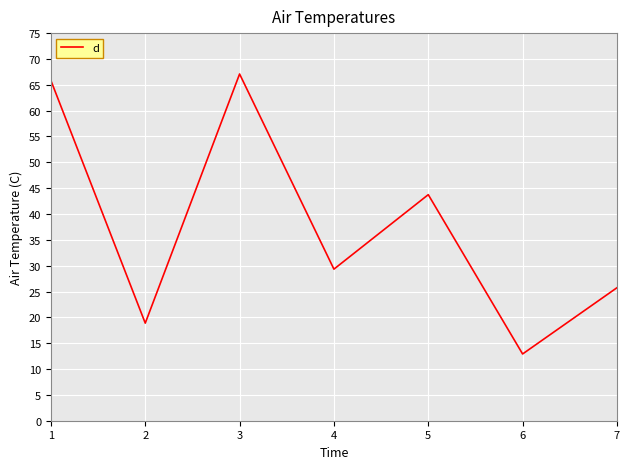

Read the value at 6.

12.9